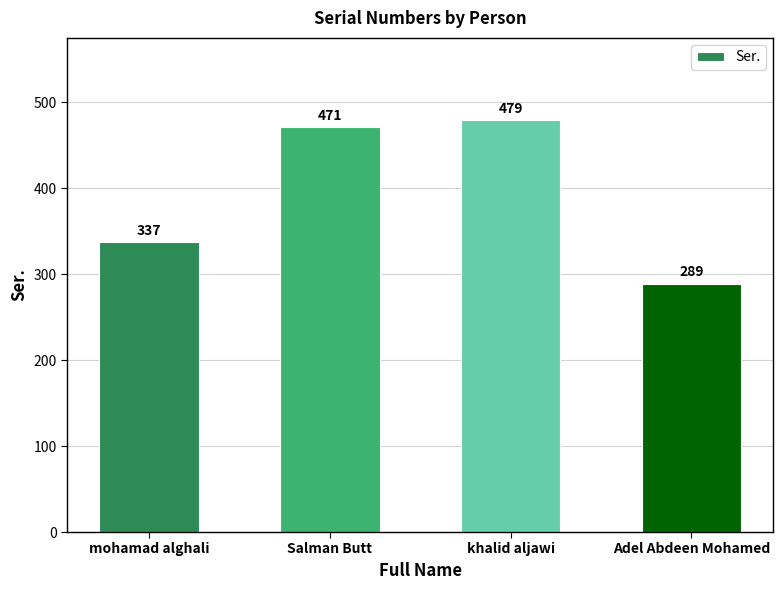

Are the bars grouped side by side (vs. stacked)?

No